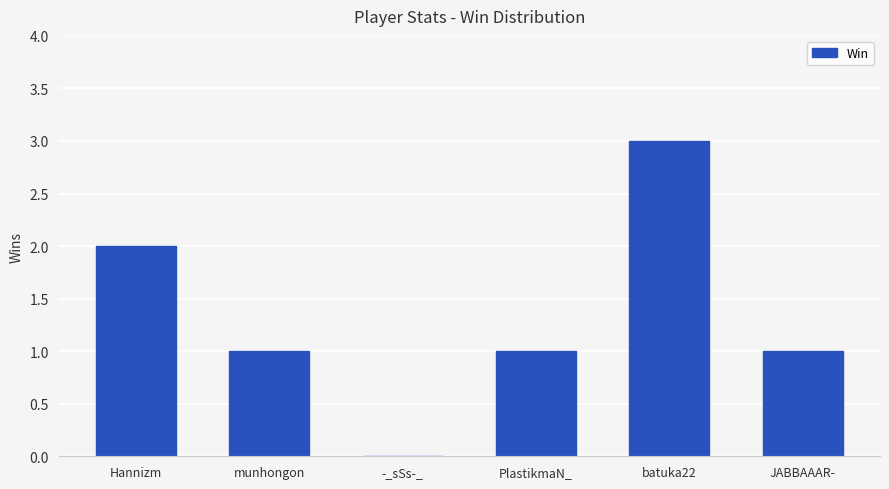

Between Hannizm and -_sSs-_, which is larger?

Hannizm